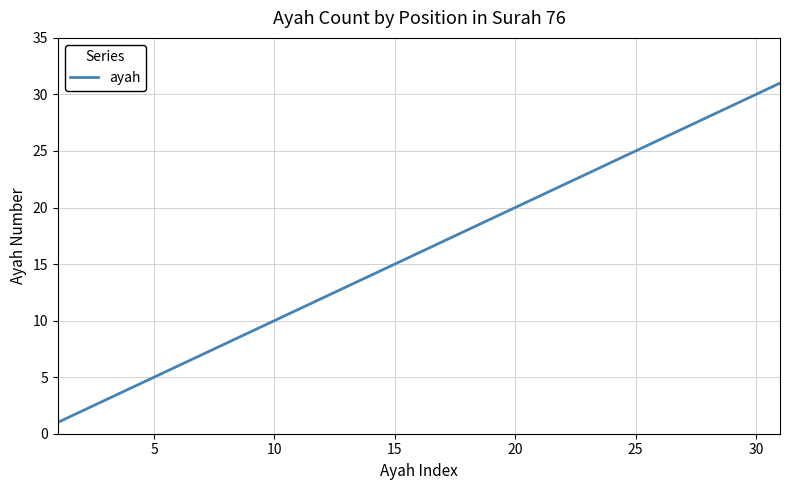

What is the difference between the maximum and minimum values?

30